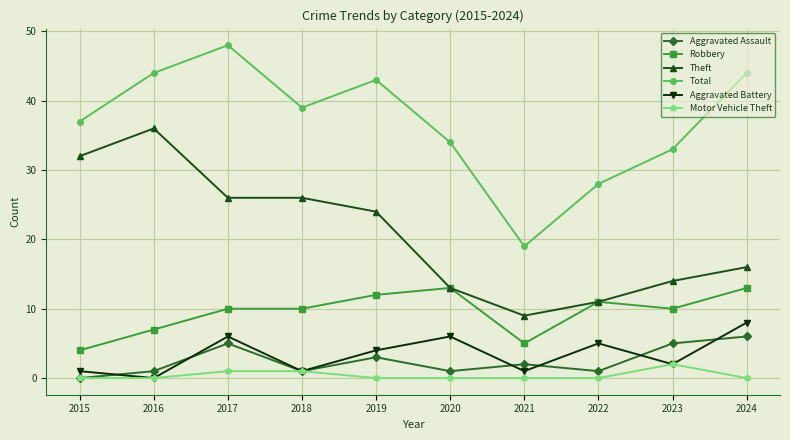

At which category is the sum across all series the highest?

2017